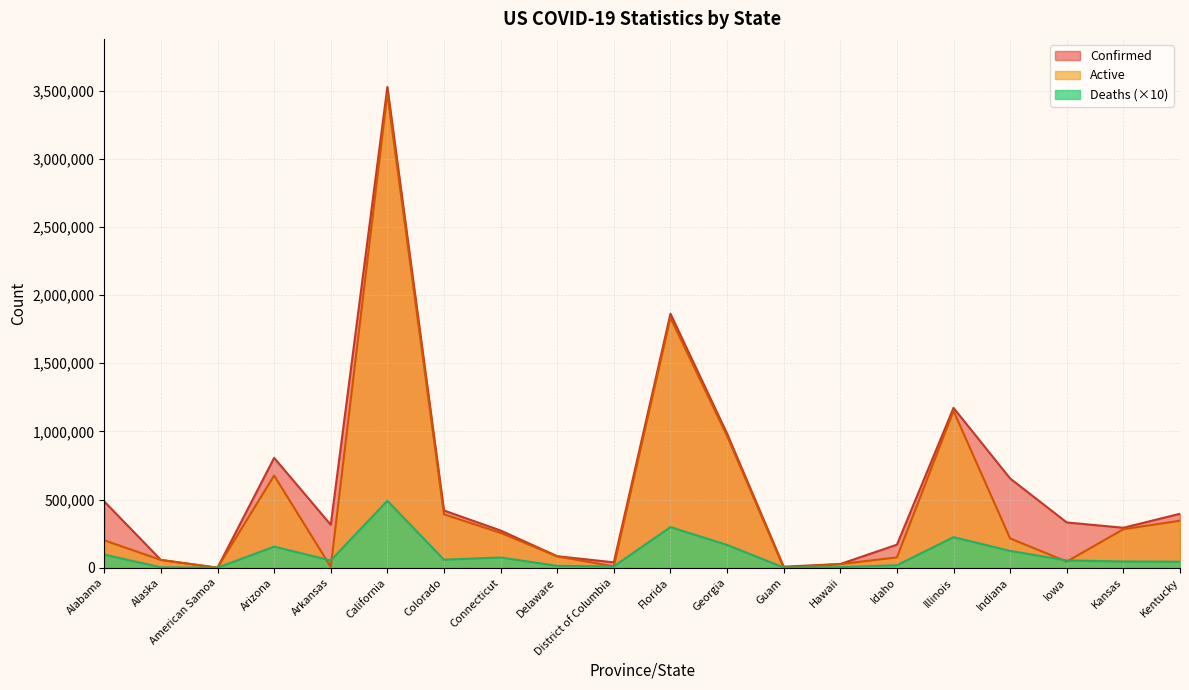

What is the label of the 2nd point from the left?

Alaska